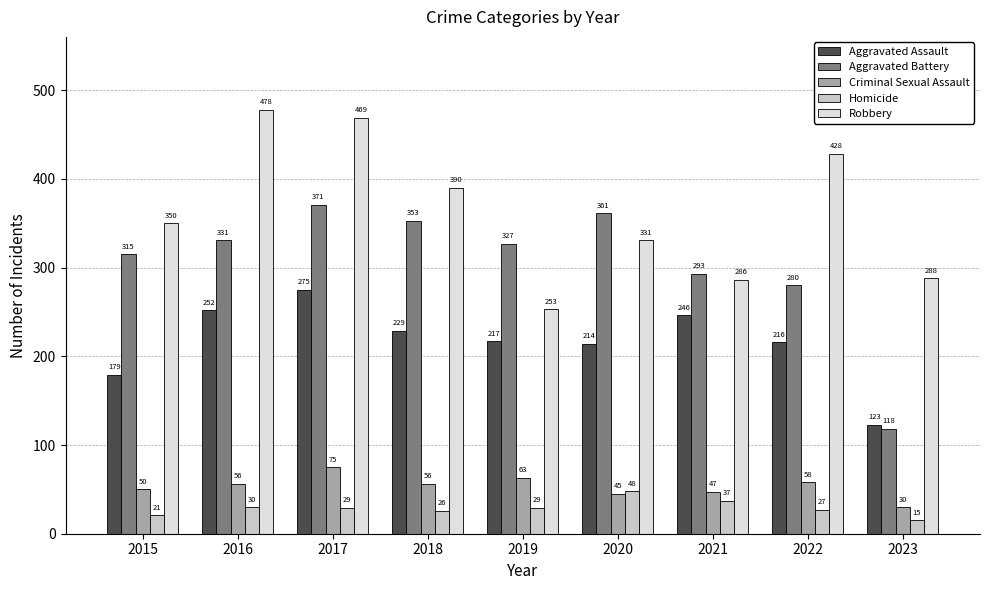

Which has a higher value, 2017 or 2023?

2017